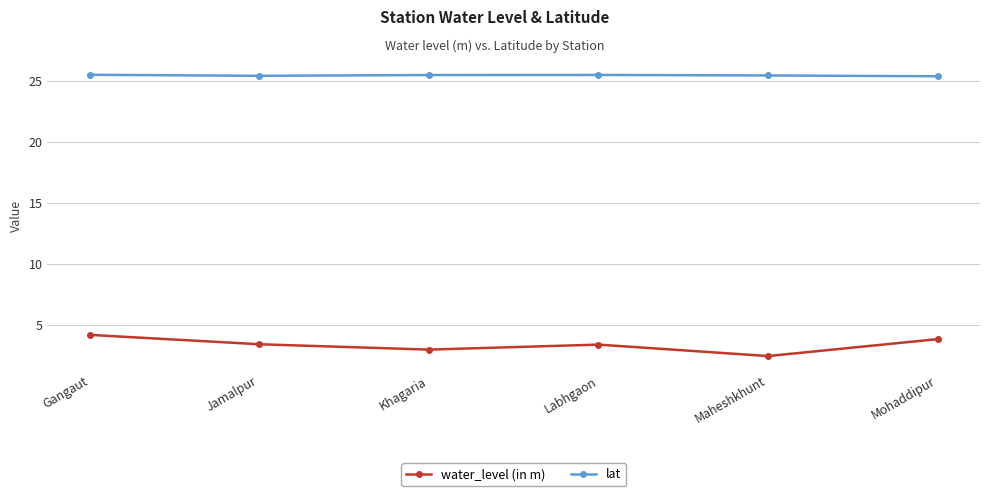

List the series in order of their peak value, lowest first.

water_level (in m), lat